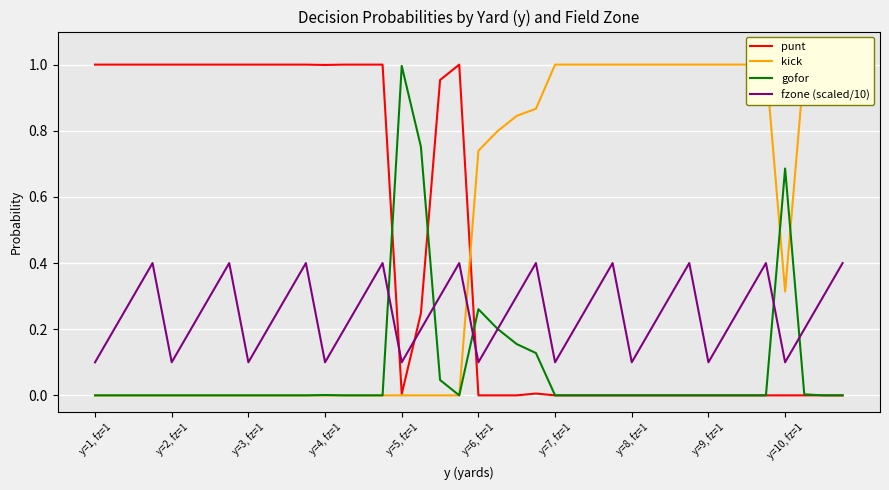

How many interior local valleys does the punt series have?

2